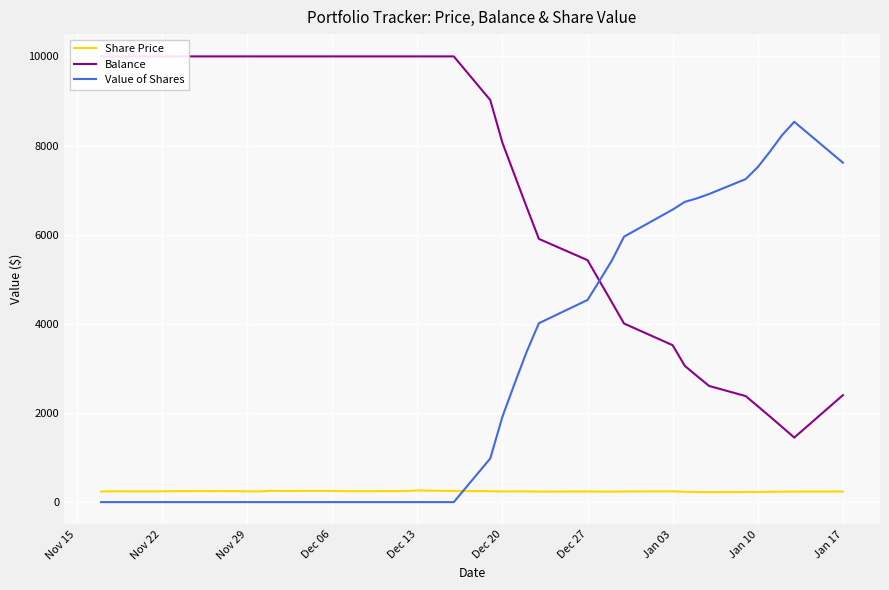

What is the maximum value for Value of Shares?

8532.0